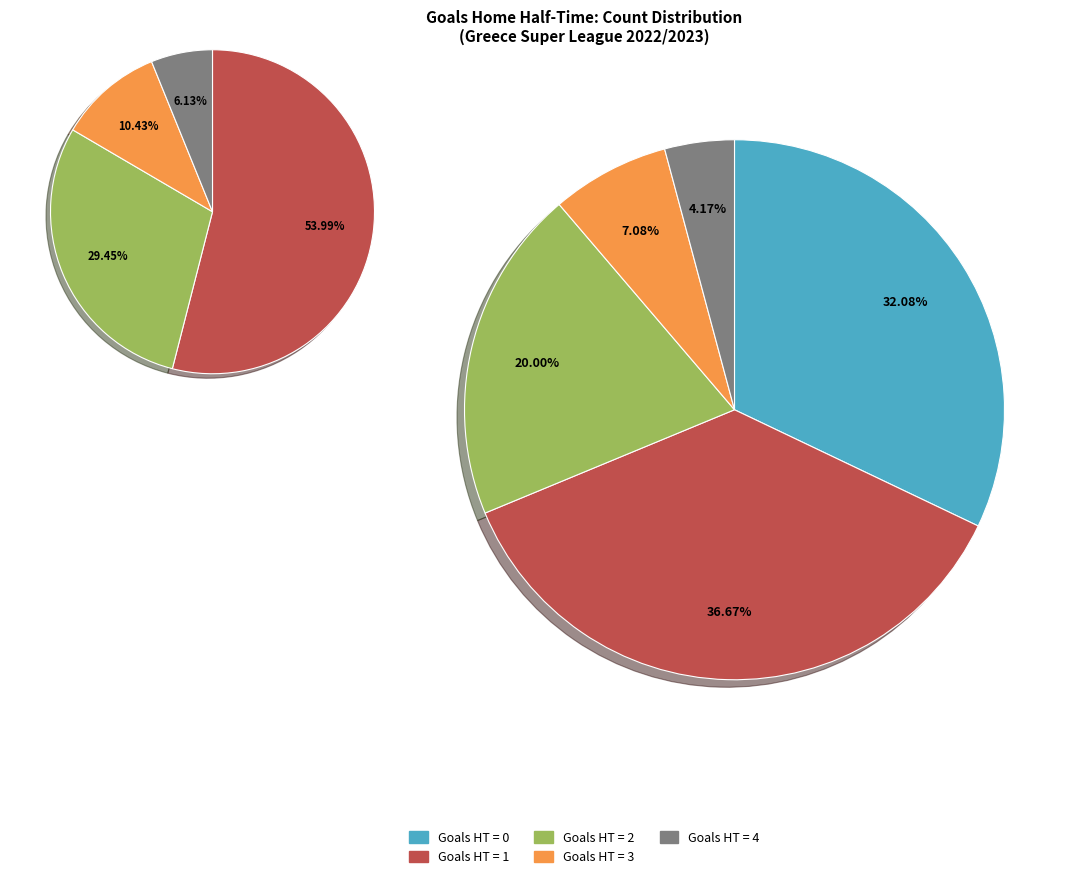

What is the ratio of the value at 4 to the value at 2?

0.2